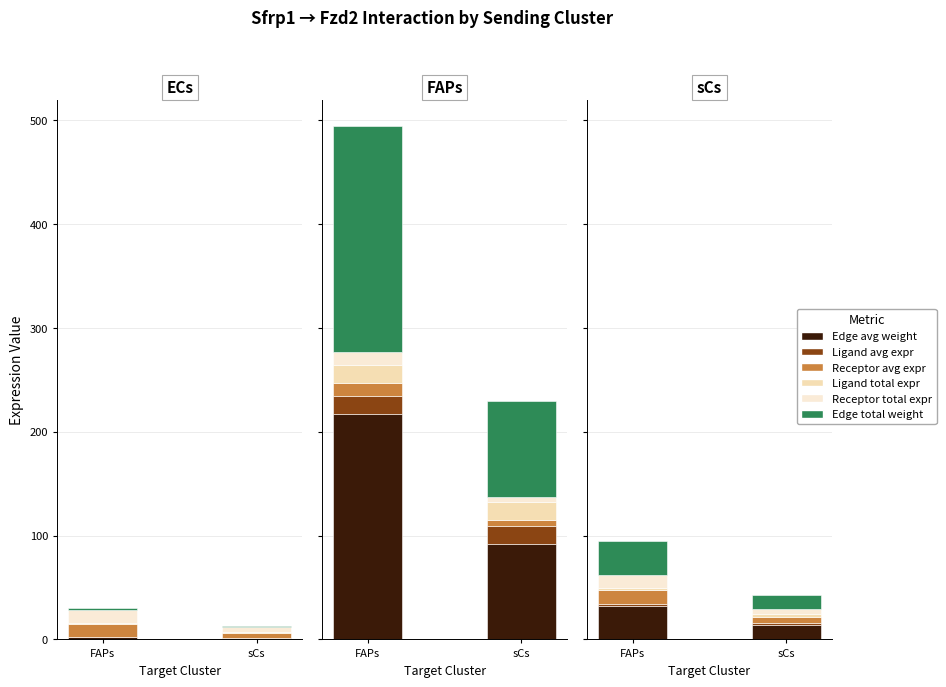

Which series has the widest spread of values?

Edge average expression weight